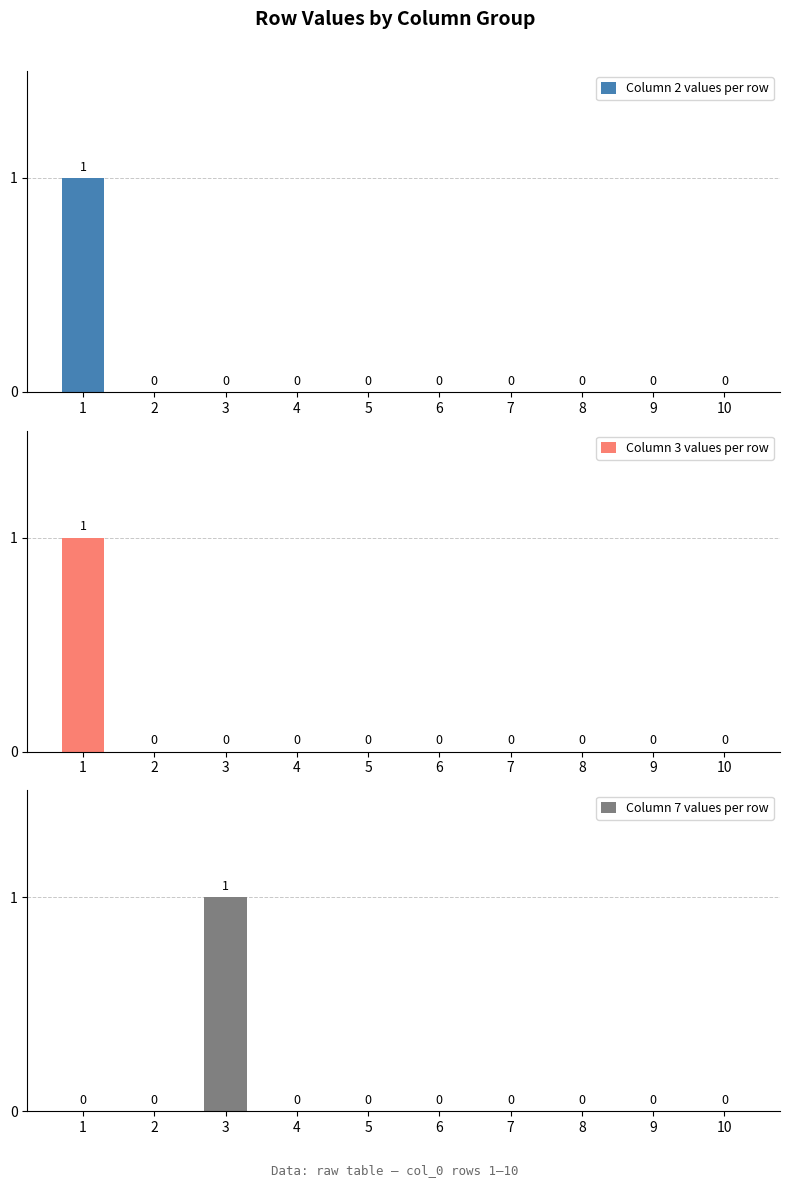

How many distinct data groups are displayed?

3